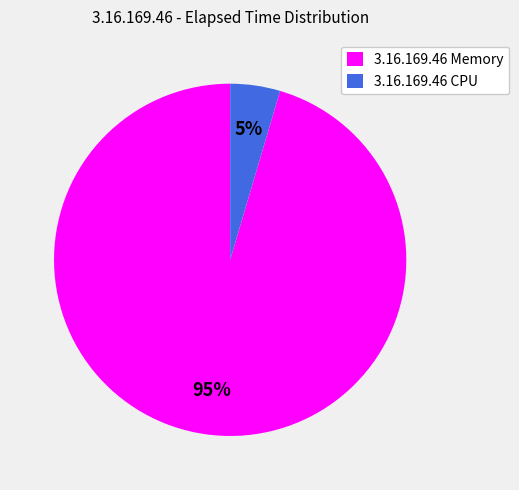

Is there any slice that represents more than half of the pie?

Yes